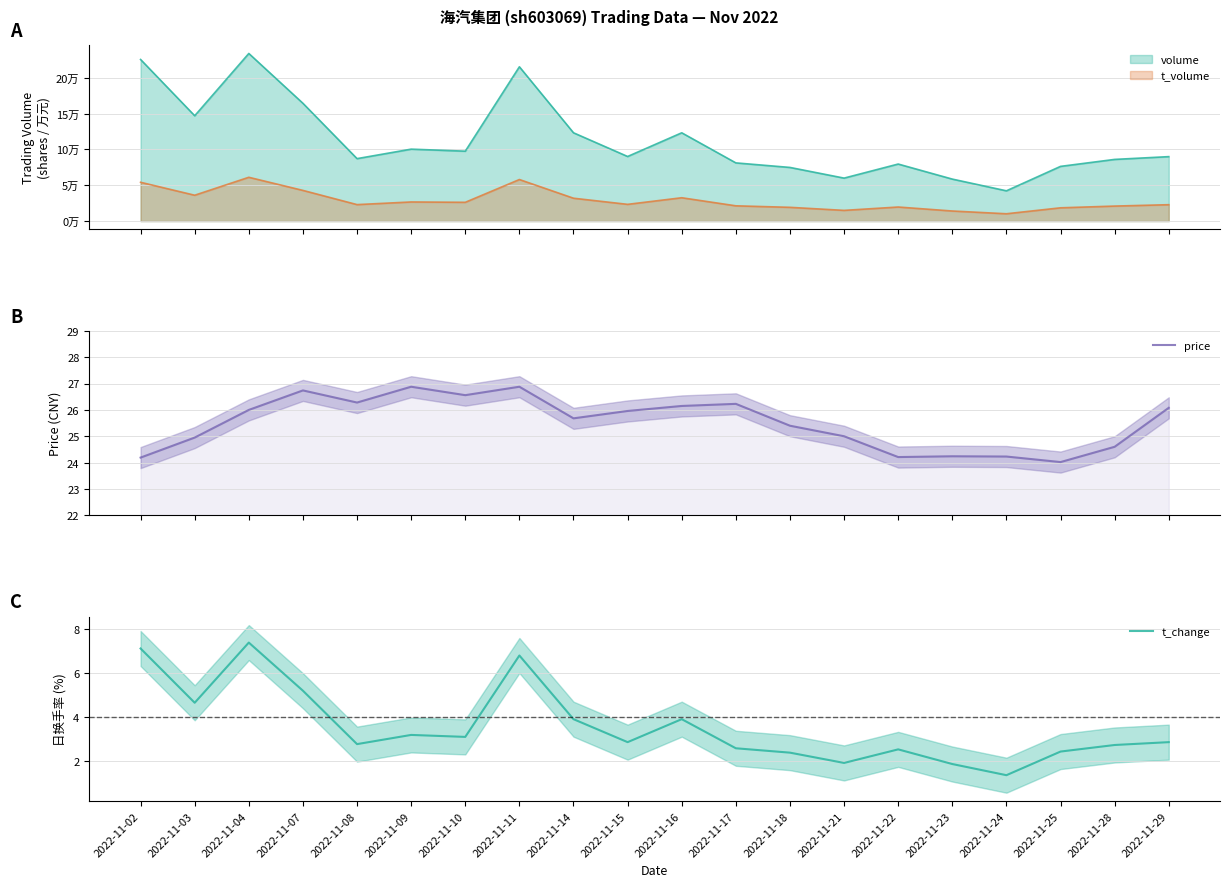

The price series shows 15.9 at 2022-11-21. True or false?

False